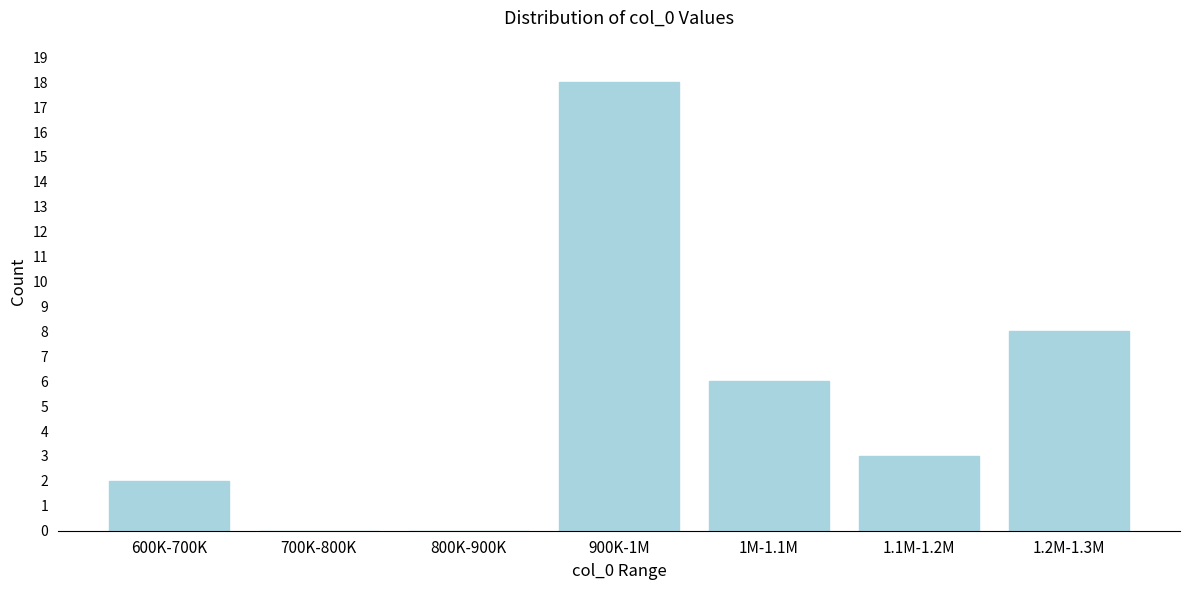

Reading left to right, list all the values displayed in this chart.

600K-700K=2	700K-800K=0	800K-900K=0	900K-1M=18	1M-1.1M=6	1.1M-1.2M=3	1.2M-1.3M=8